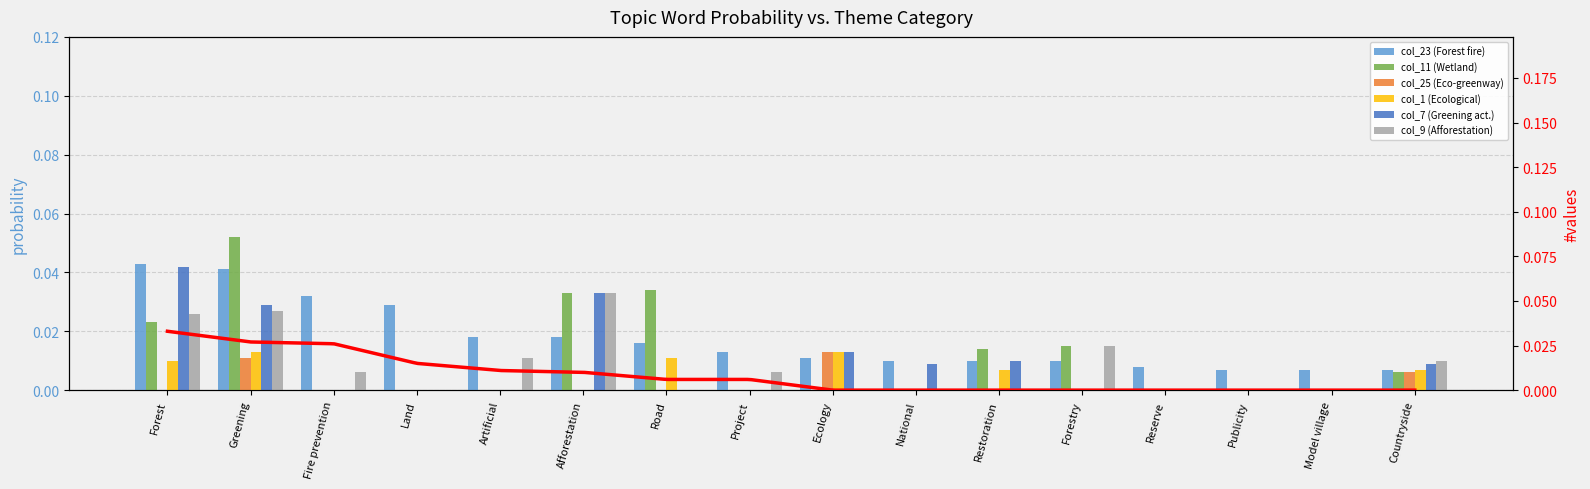

Which series has the largest total across all categories?

col_23 (Forest fire)